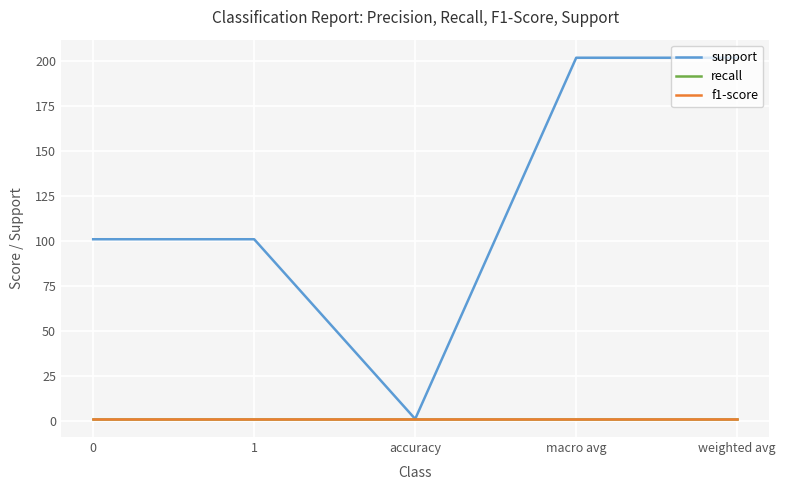

Does the chart display data point markers on the line(s)?

No